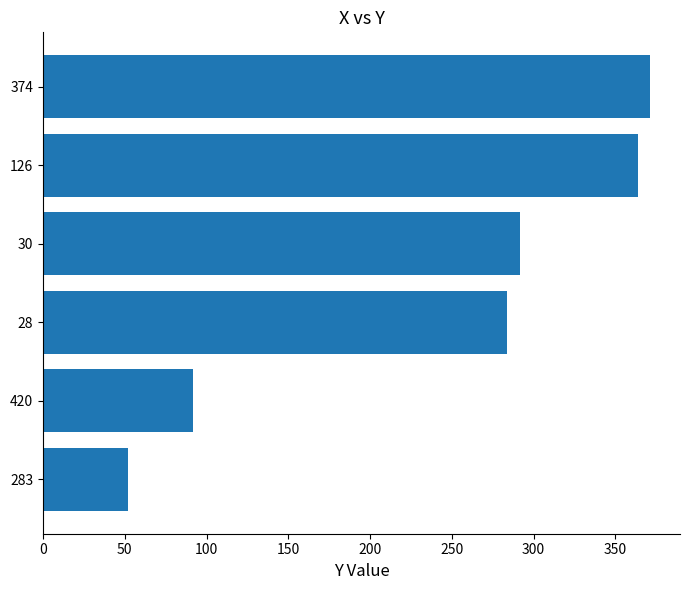

At which label is the value closest to 211?

28